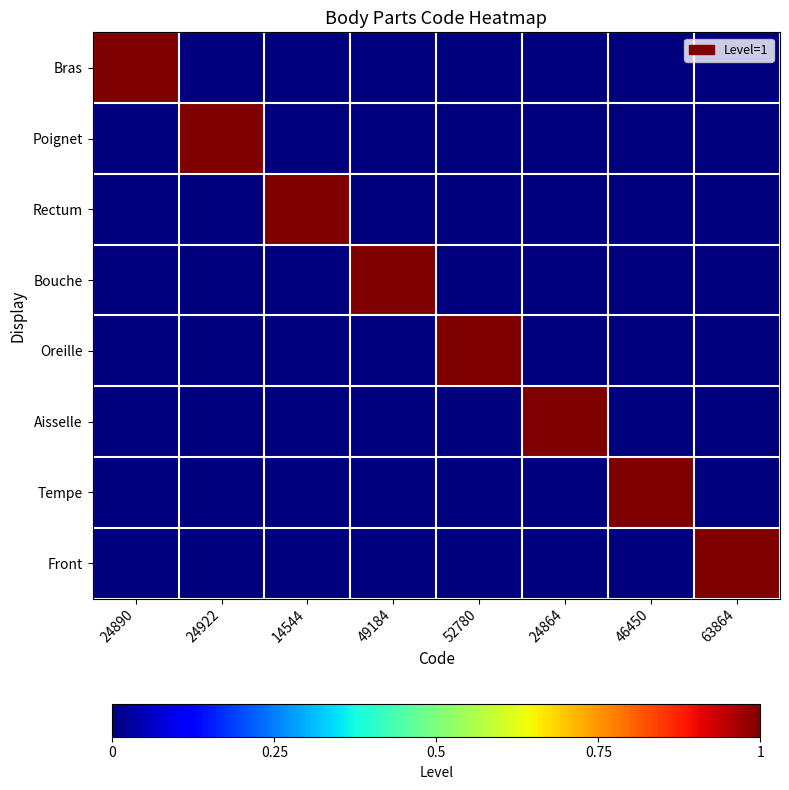

Which series has the largest range (max minus min)?

Bras